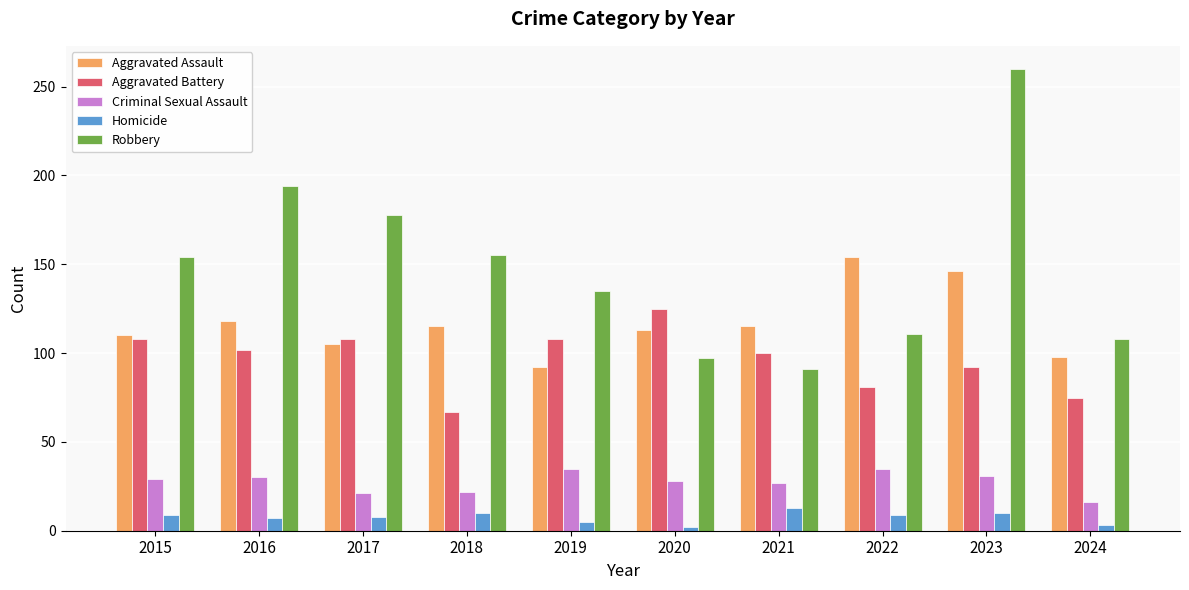

Which category has the lowest value in the Robbery series?

2021